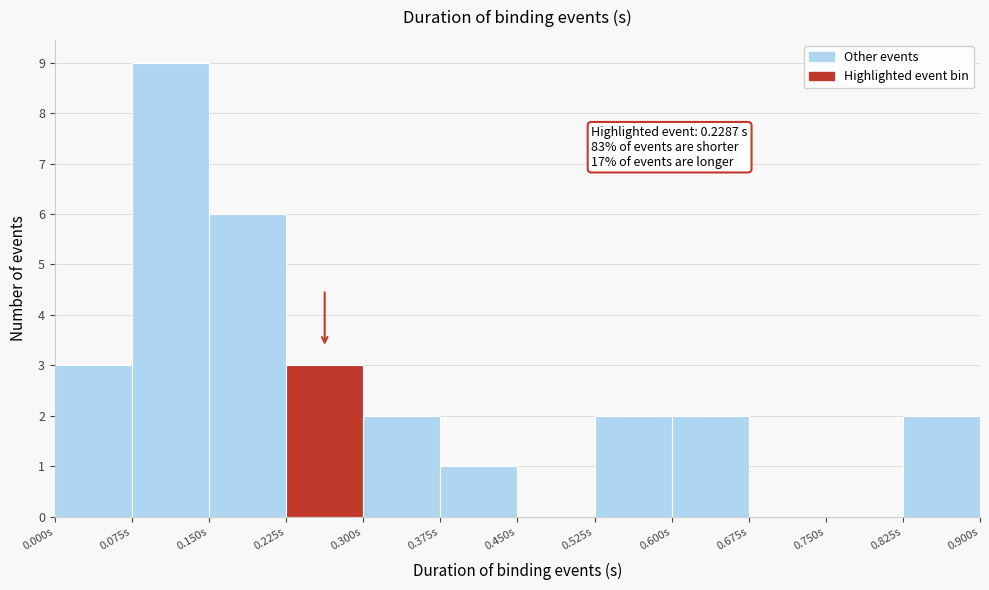

Which range on the x-axis has the tallest bar?

0.075 to 0.150